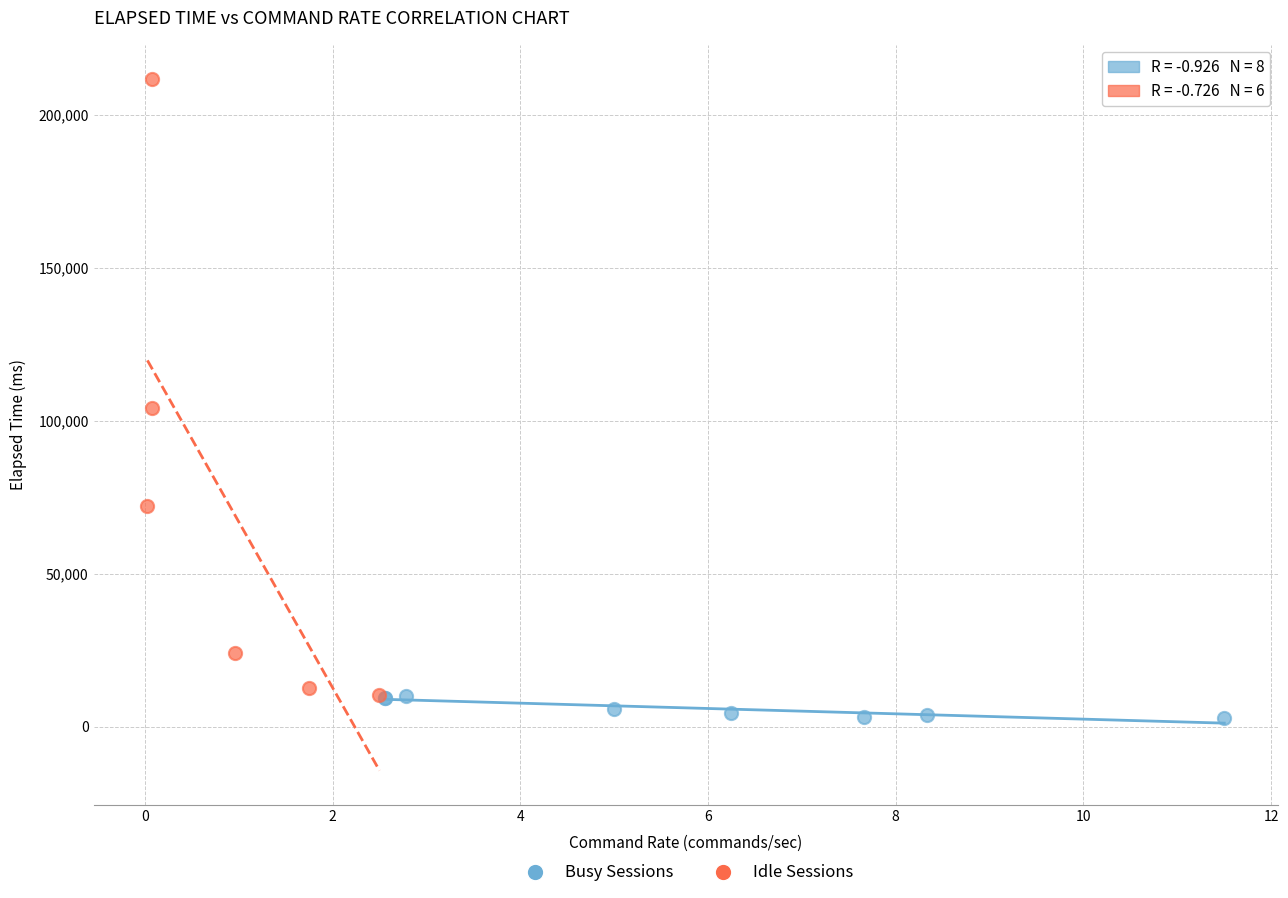

Which series has the widest spread of Y values?

Idle Sessions